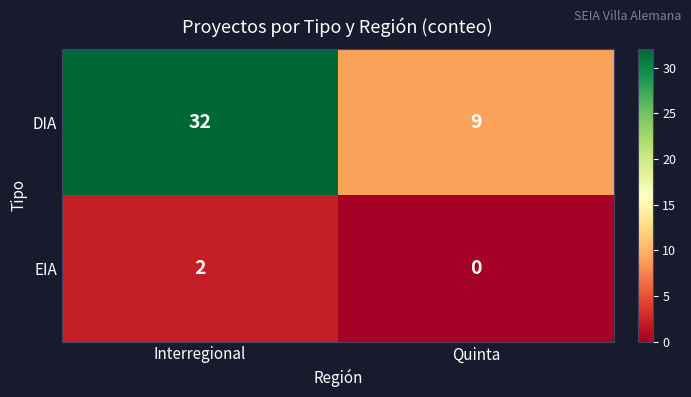

What is the spread (max minus min) of values at Quinta?

9